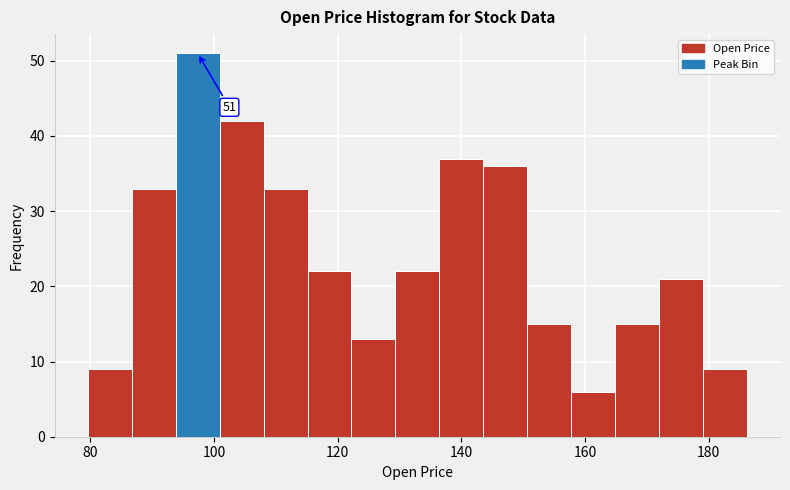

Around what value on the x-axis is the tallest bar? Give the approximate position of its centre, as read against the axis.

98